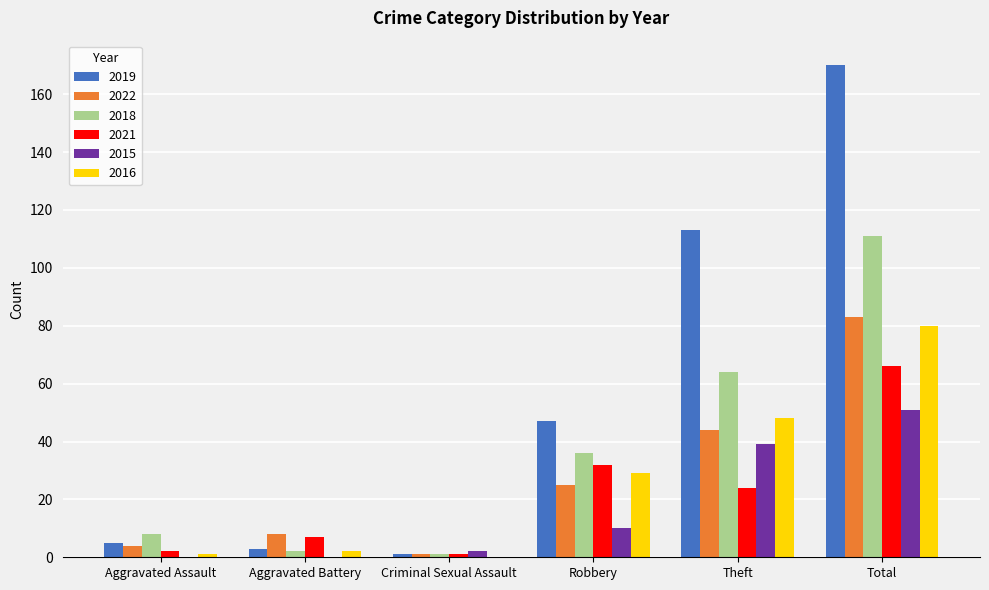

What is the highest value of the 2021 series?

66